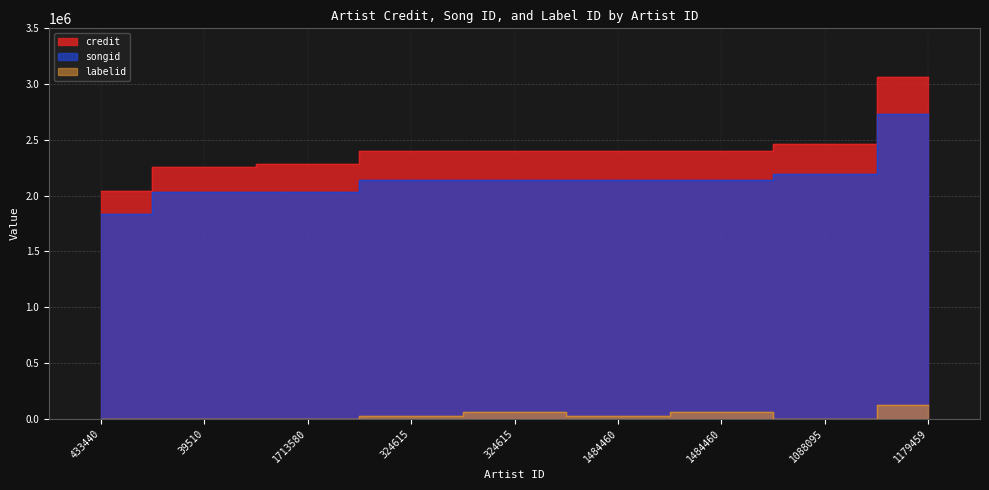

True or false: credit and labelid cross at least once.

False